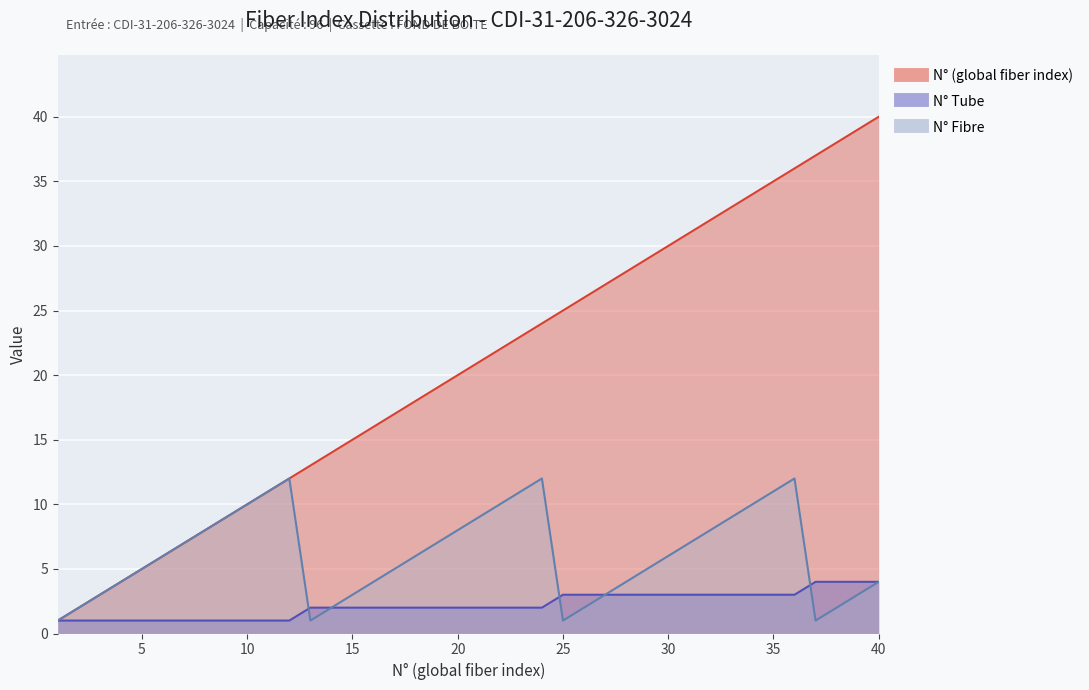

At which category is the sum across all series the highest?

36